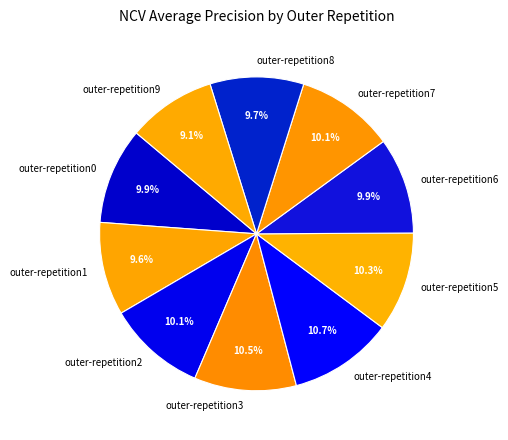

Is there a majority slice in this chart?

No